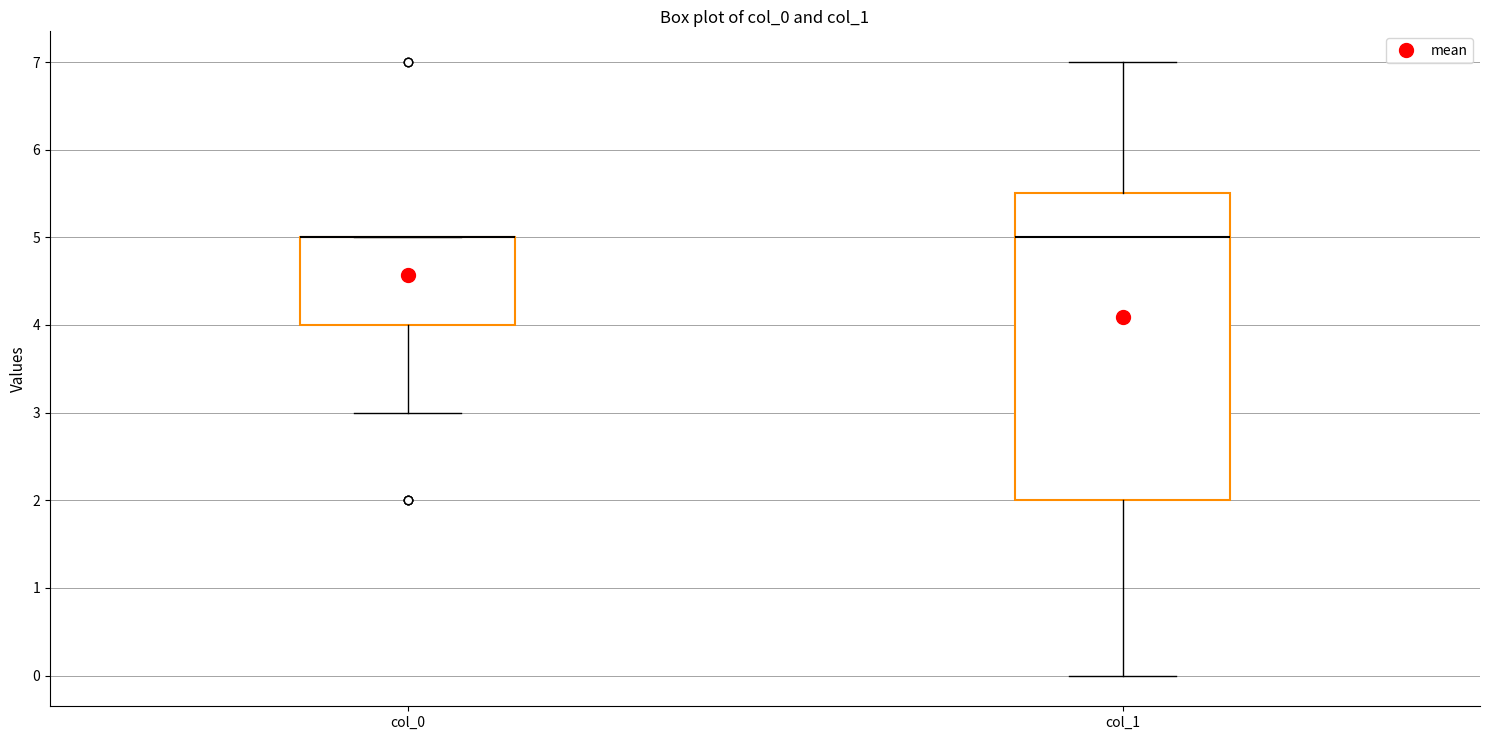

Comparing the boxes themselves (not the whiskers), which one is the tallest?

col_1